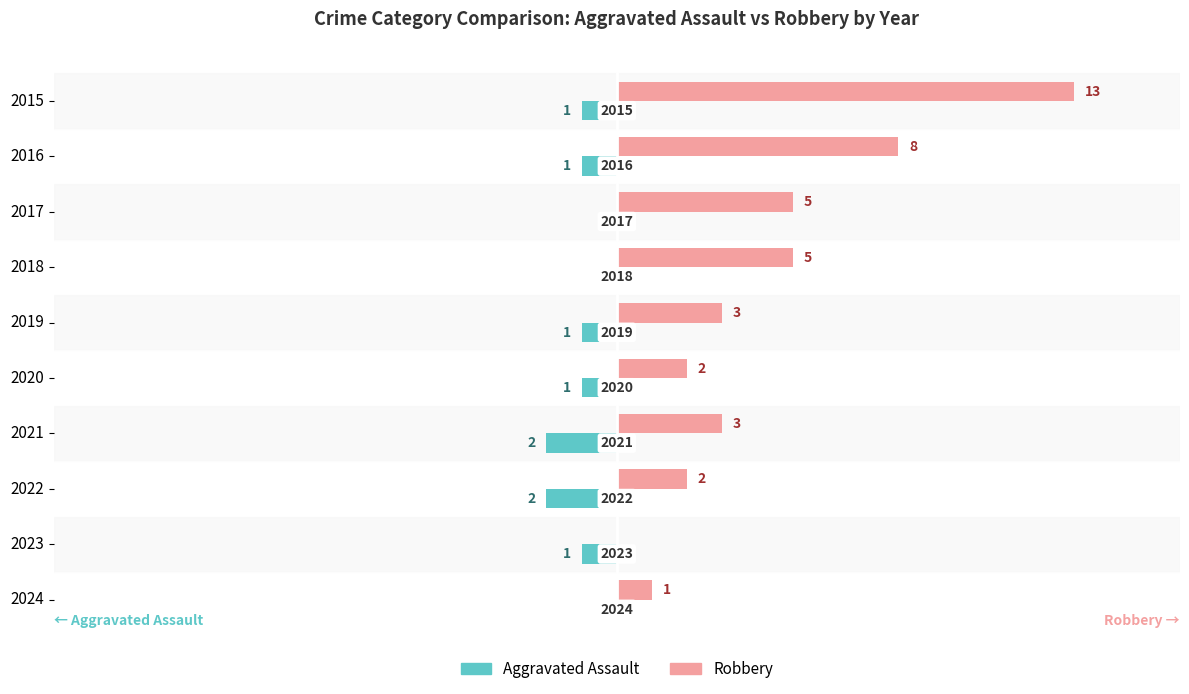

True or false: Robbery has a value of -6 at 2023.

False